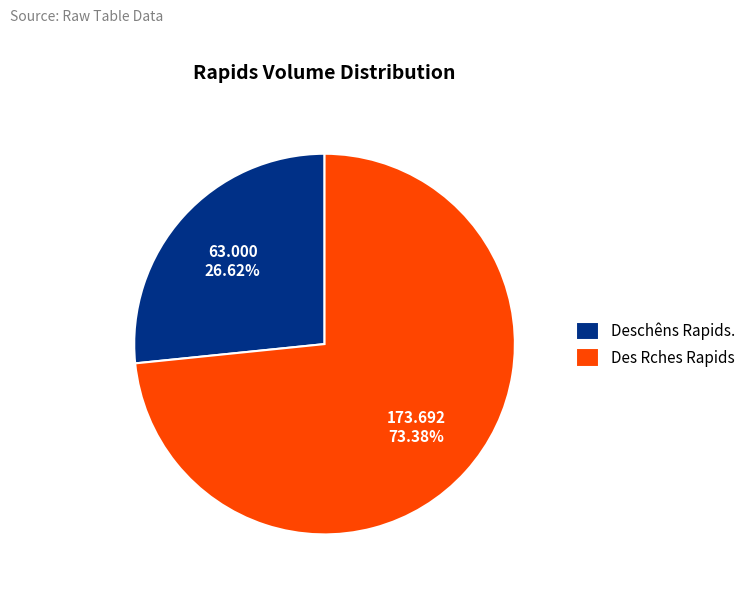

Approximately how many times larger is the value at Des Rches Rapids compared to Deschêns Rapids.?

2.8